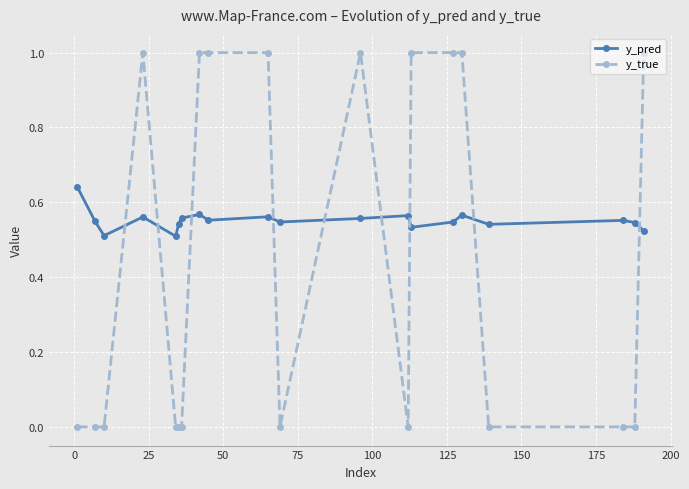

True or false: y_pred and y_true cross at least once.

True